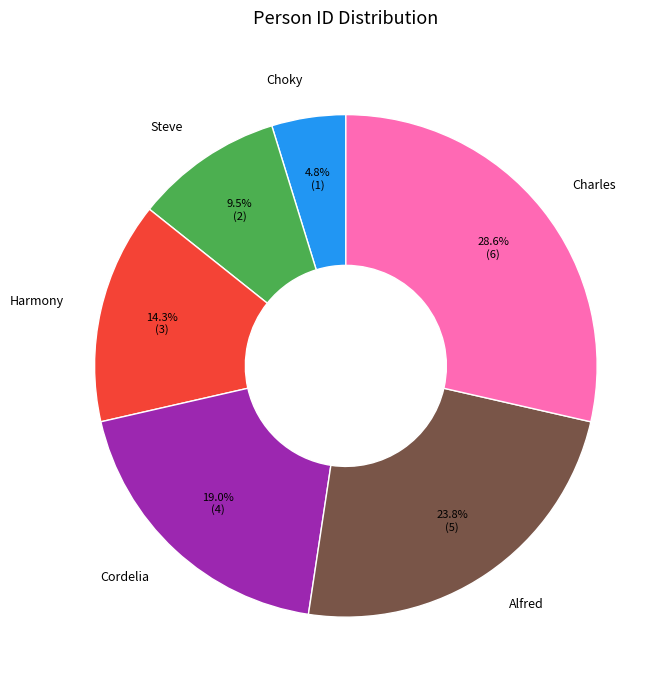

Is there any slice that represents more than half of the pie?

No